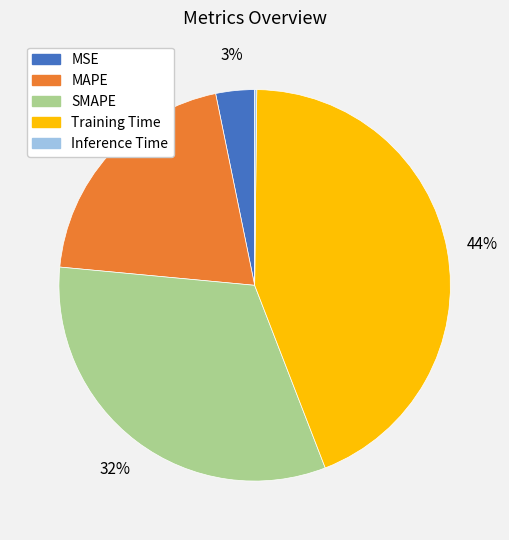

Do MSE and SMAPE together represent more than half of the pie?

No